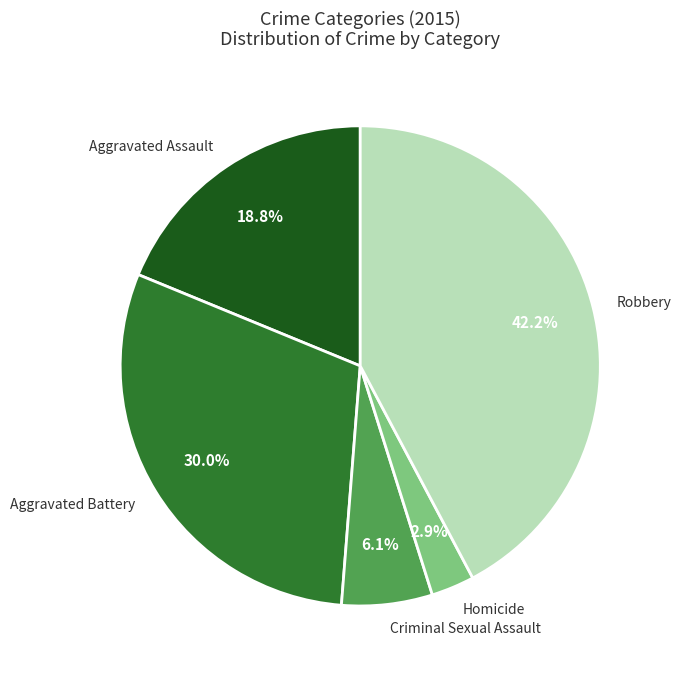

Is Criminal Sexual Assault the majority of the pie?

No